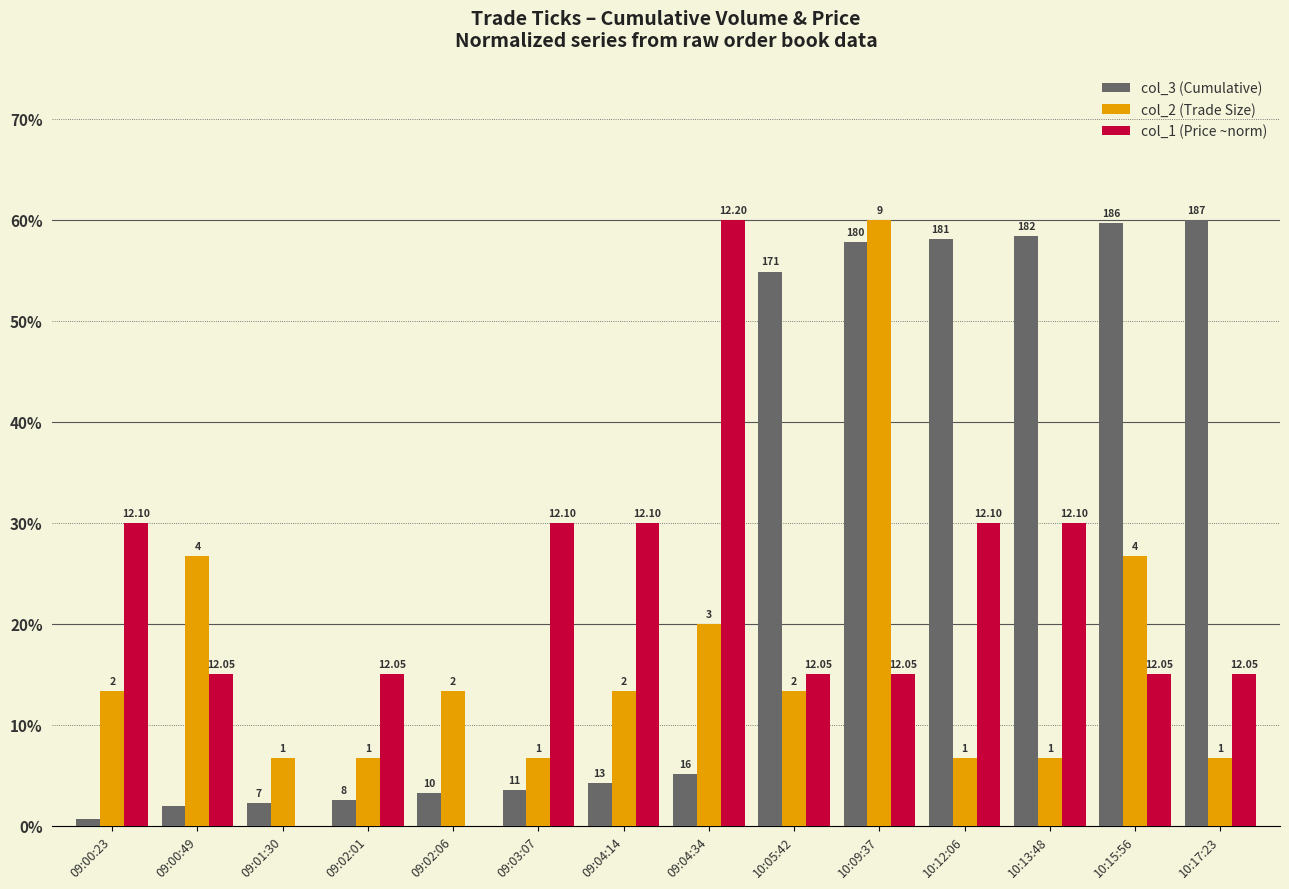

What are all the series names shown in the legend?

col_3 (Cumulative), col_2 (Trade Size), col_1 (Price ~norm)